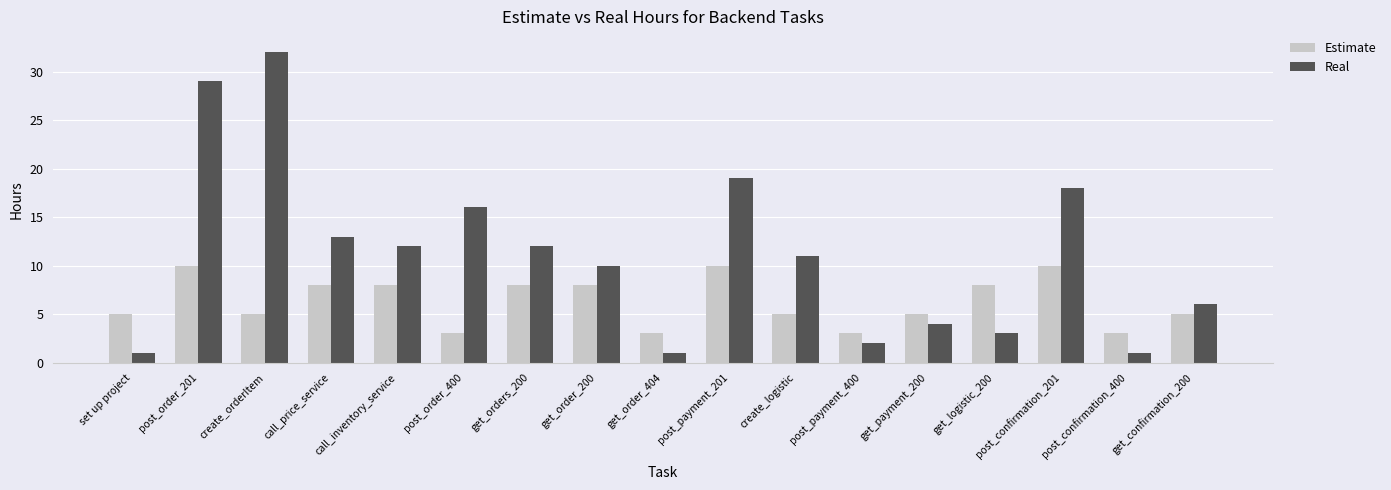

What is the label of the 6th bar from the left?

post_order_400